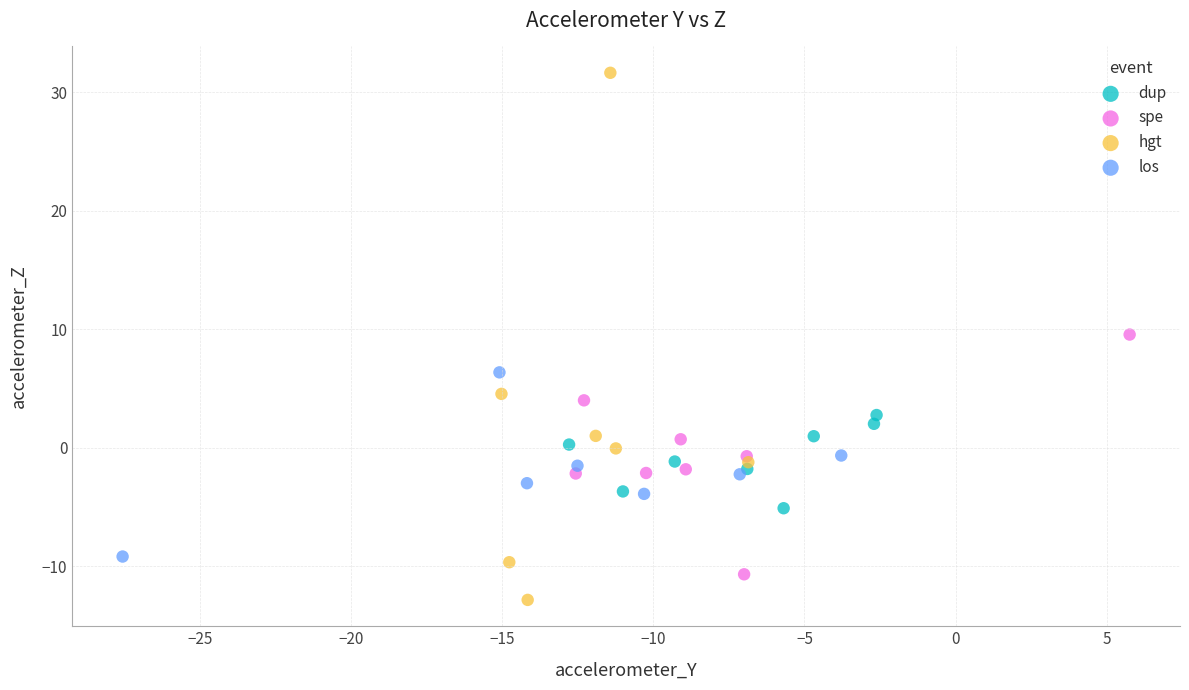

What are all the series names shown in the legend?

dup, spe, hgt, los